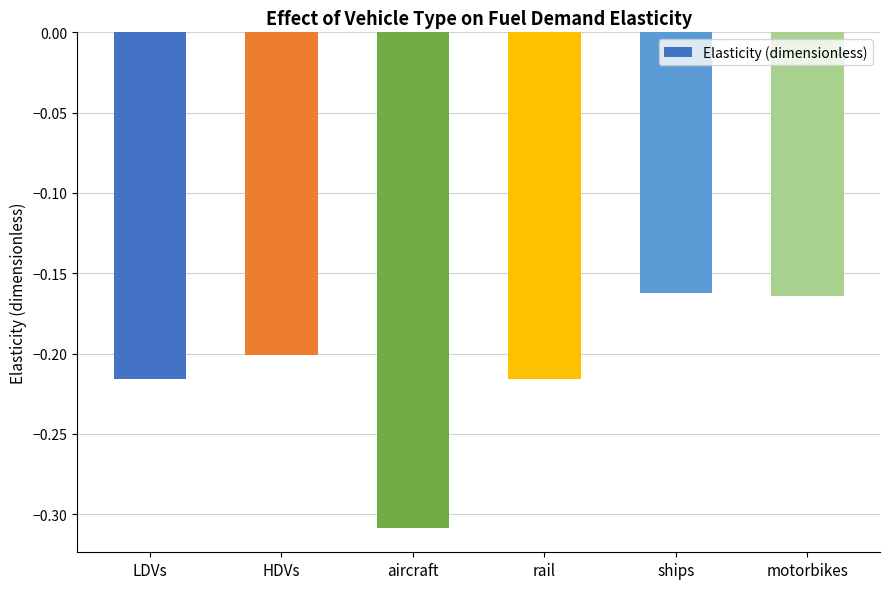

At which category does the chart reach its peak across all series?

ships